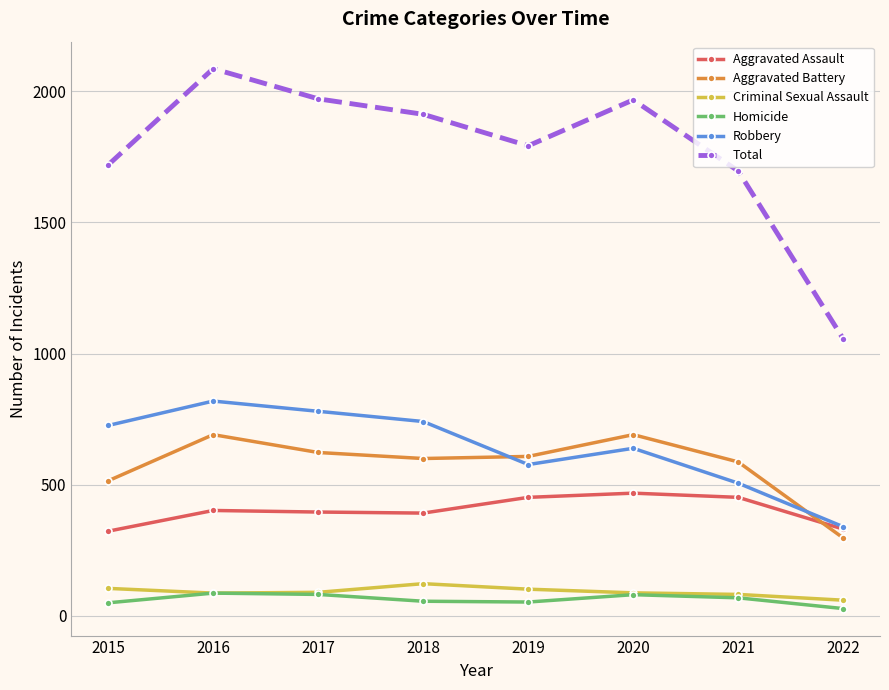

What is the value of the Aggravated Battery point at the 1st from the left?

515